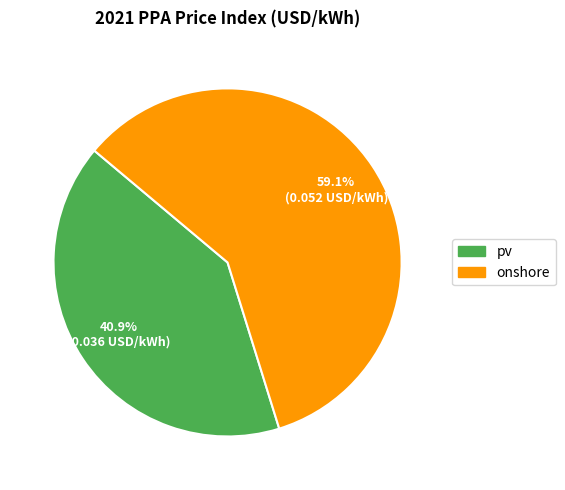

To the nearest percent, what is the average slice percentage?

50%